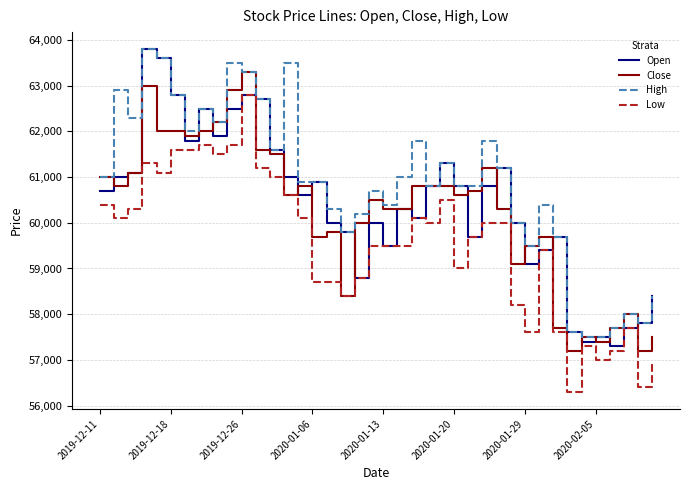

Which series has the largest total across all categories?

High